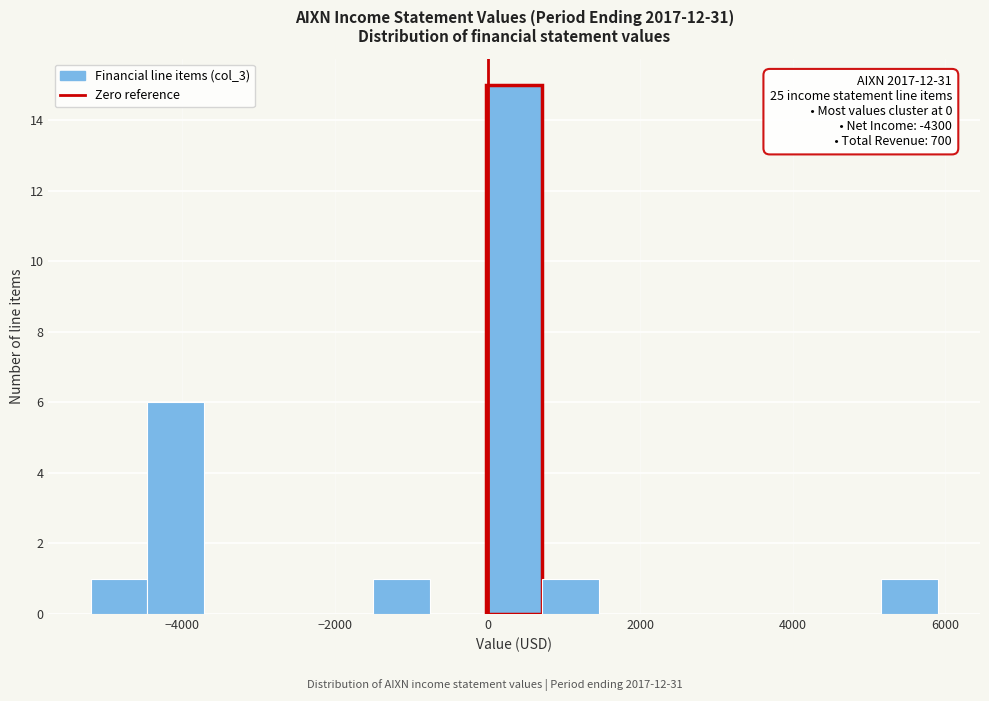

Read against the x-axis, roughly where is the centre of the tallest bar?

400